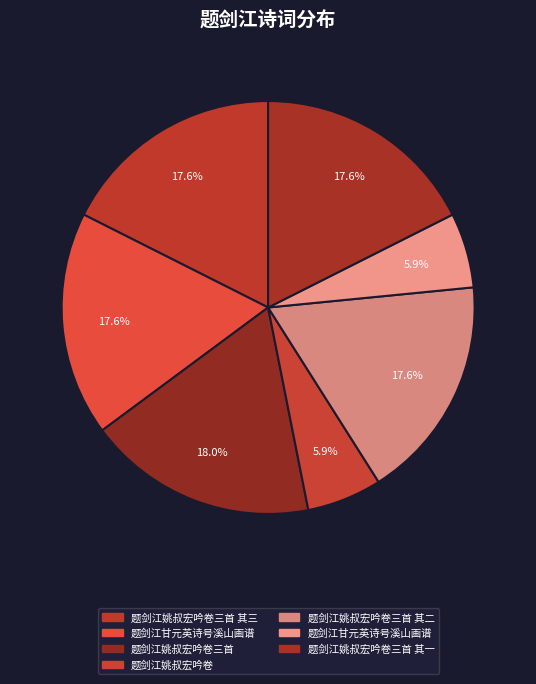

How many segments does this pie chart have?

7